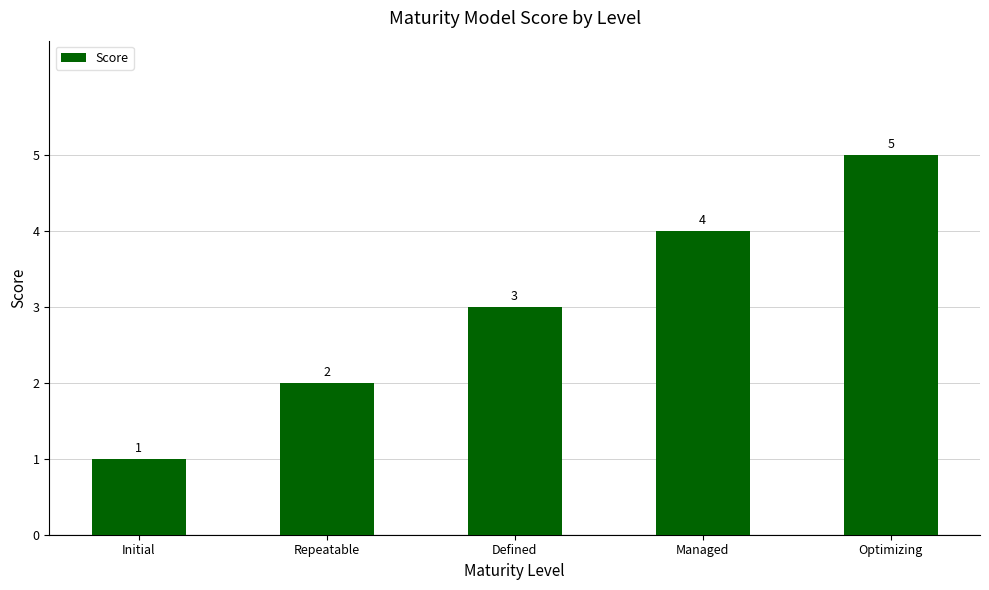

What is the change in value from Initial to Managed?

+3